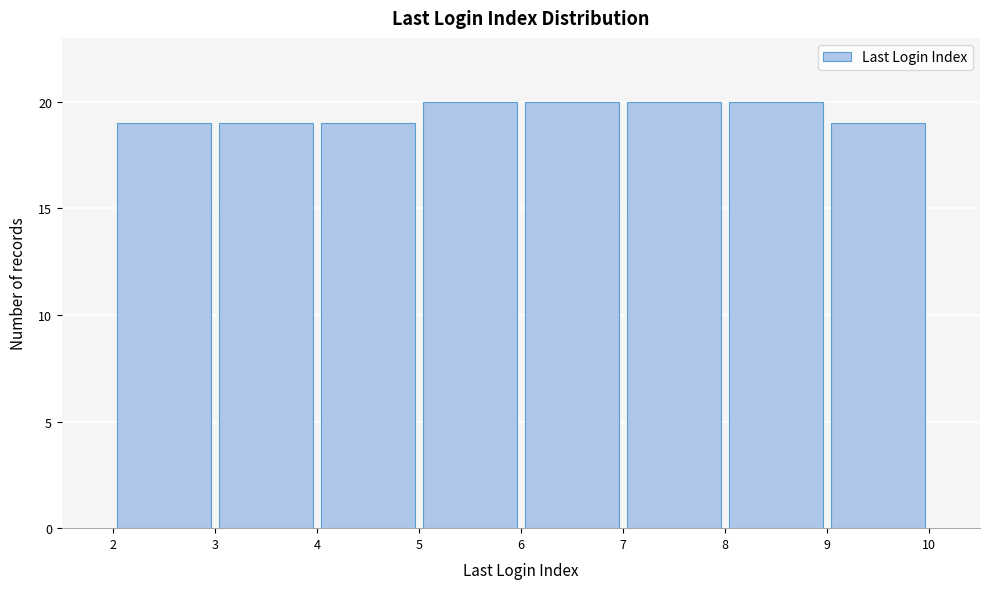

What is the height of the bar covering 7 to 8 on the x-axis? The values are not printed on the chart, so give them approximately, as read against the axis.

20